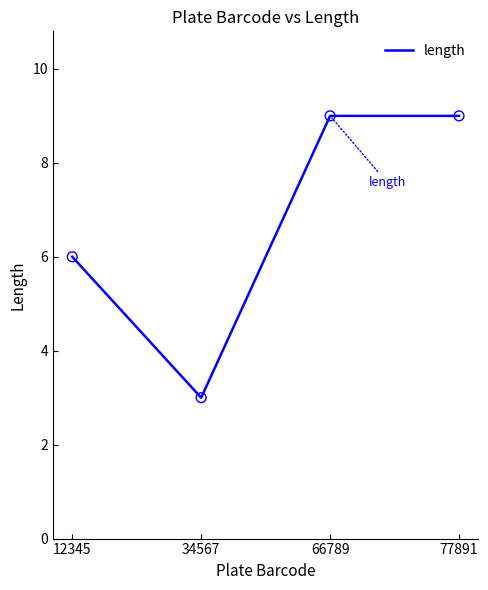

What is the change in value from 12345 to 34567?

-3